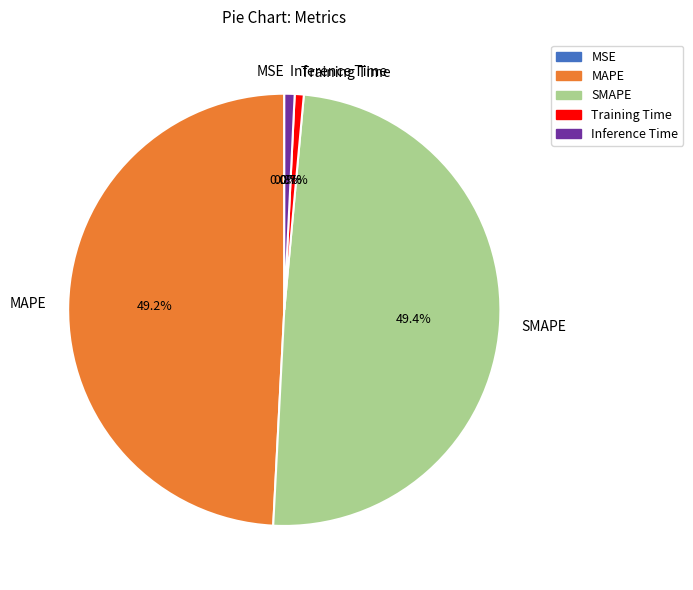

Is MAPE the majority of the pie?

No